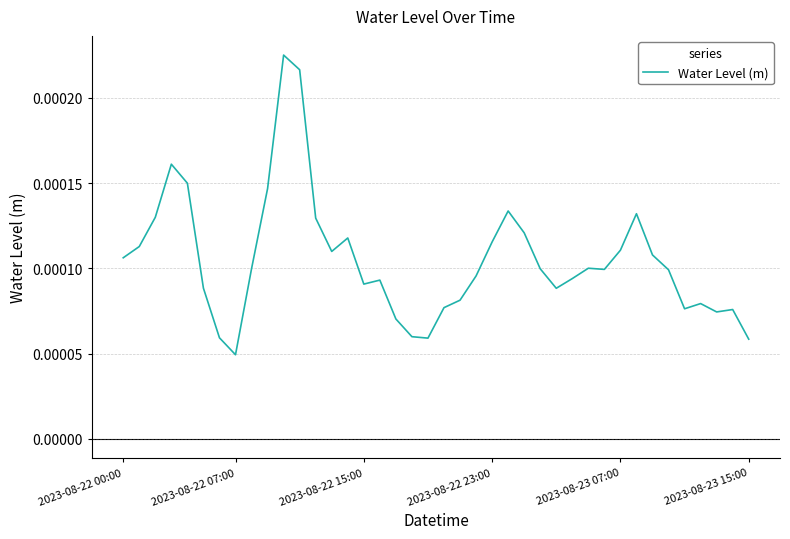

Where is the first local minimum?

2023-08-22 07:00